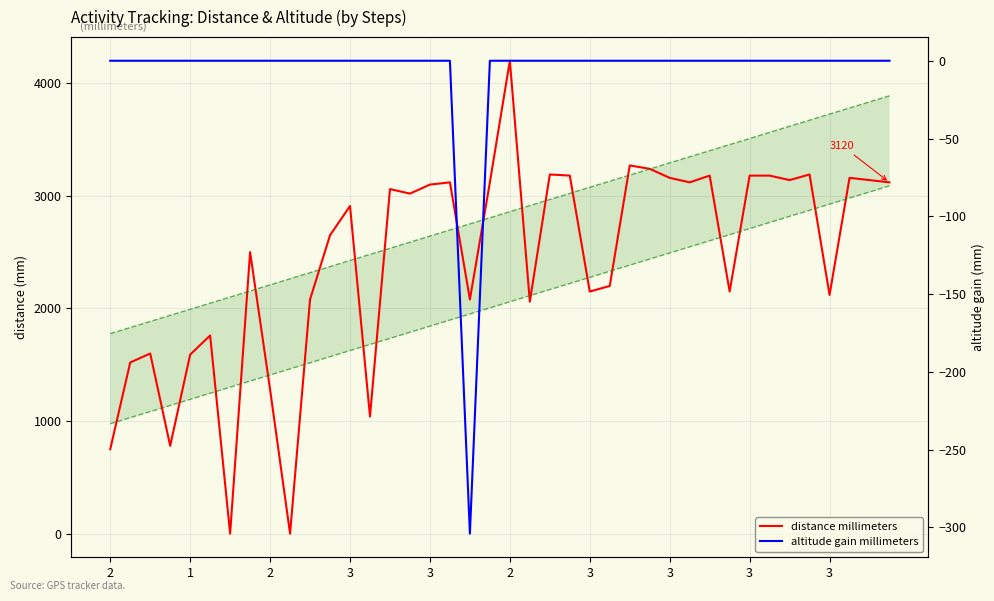

List the series in order of their overall mean, highest first.

distance millimeters, altitude gain millimeters